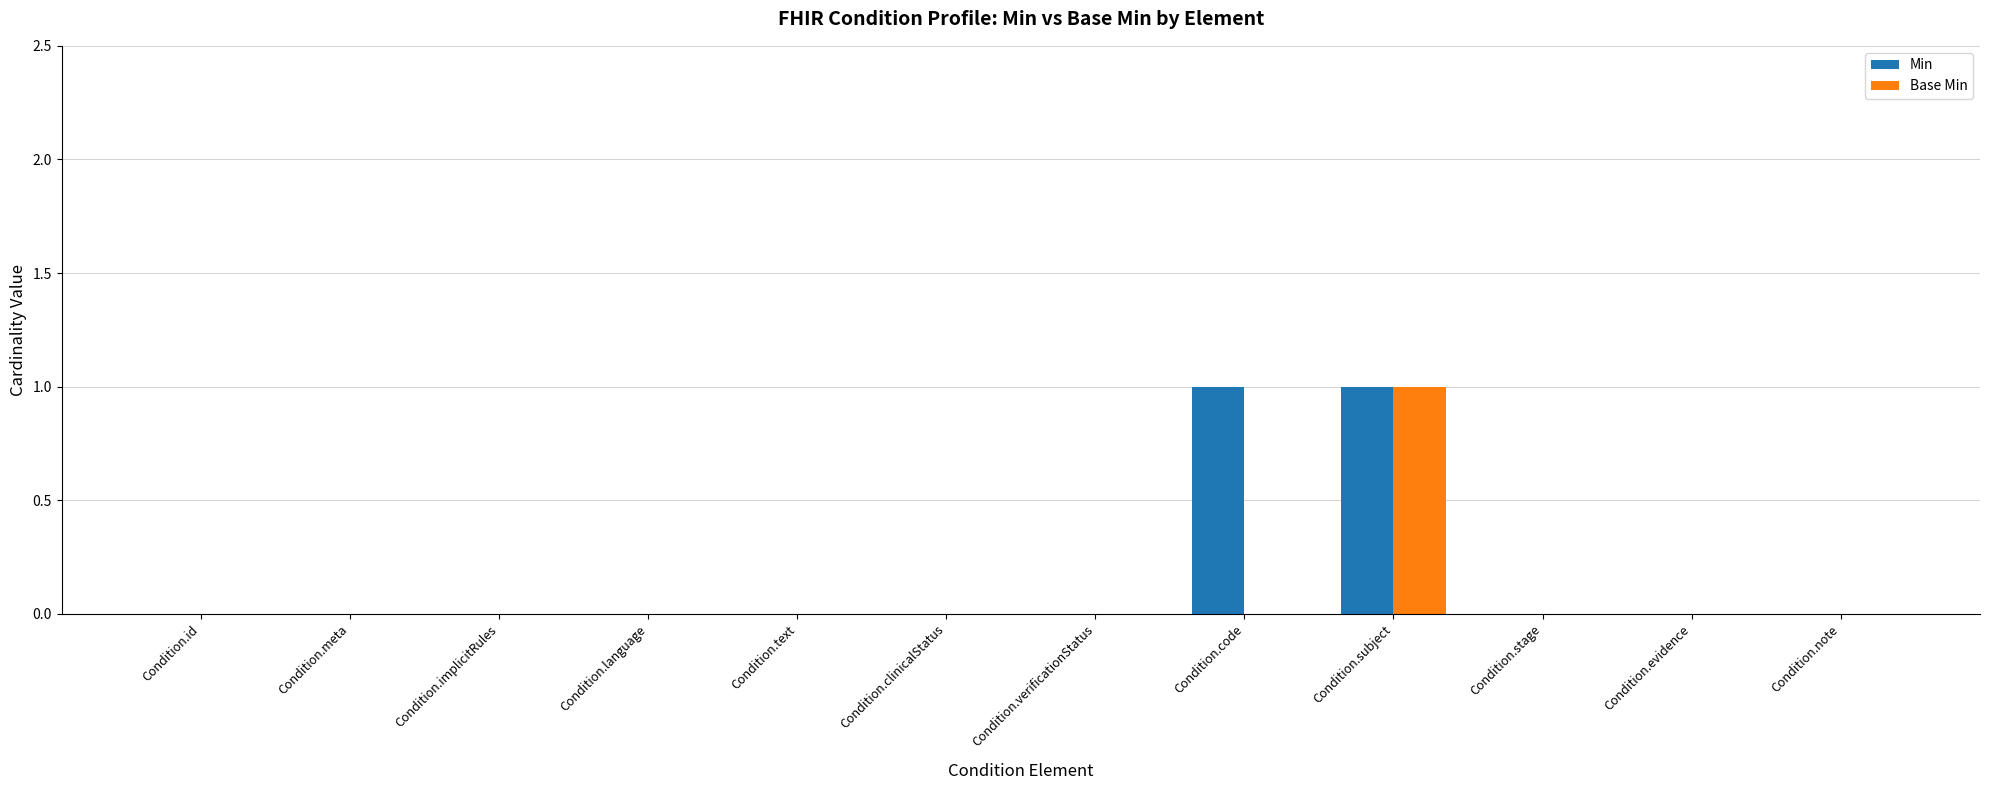

Reading right to left, extract all data points from this chart.

Min: 0	0	0	1	1	0	0	0	0	0	0	0
Base Min: 0	0	0	1	0	0	0	0	0	0	0	0